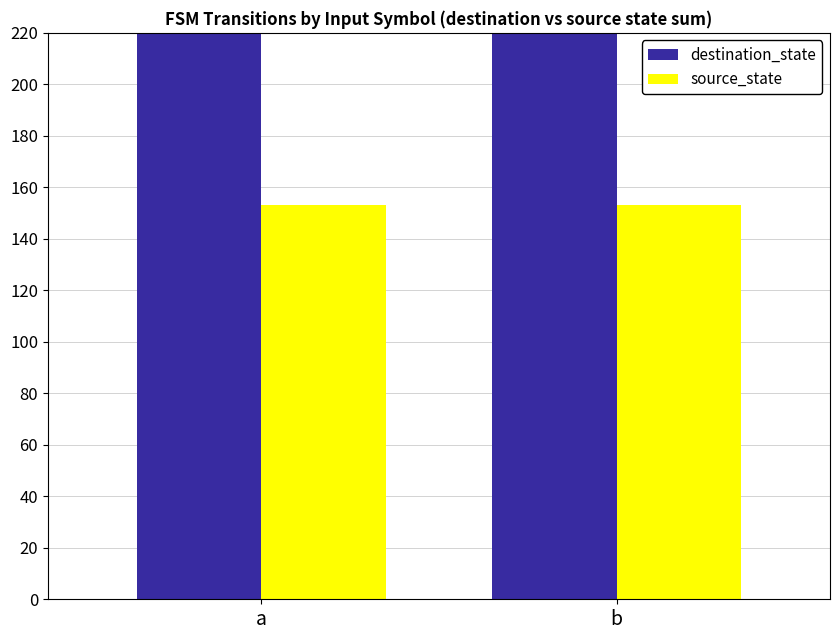

Which series has the largest range (max minus min)?

destination_state